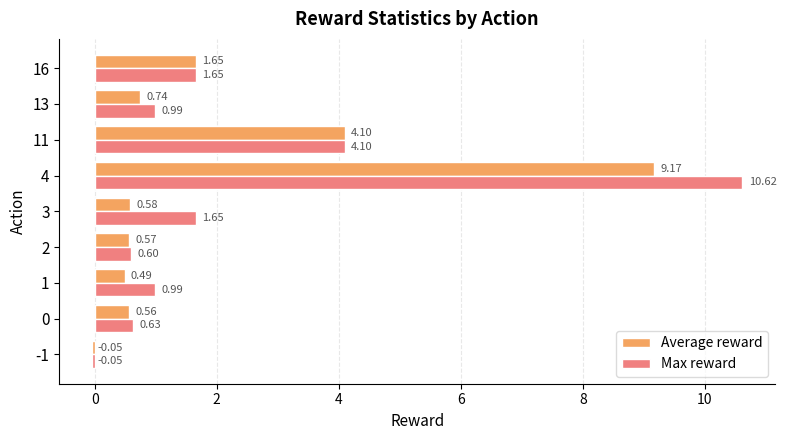

Which series changed the most between 4 and 13?

Max reward